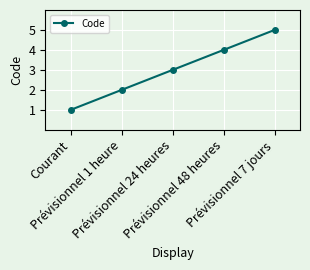

How many lines are shown in the chart?

1